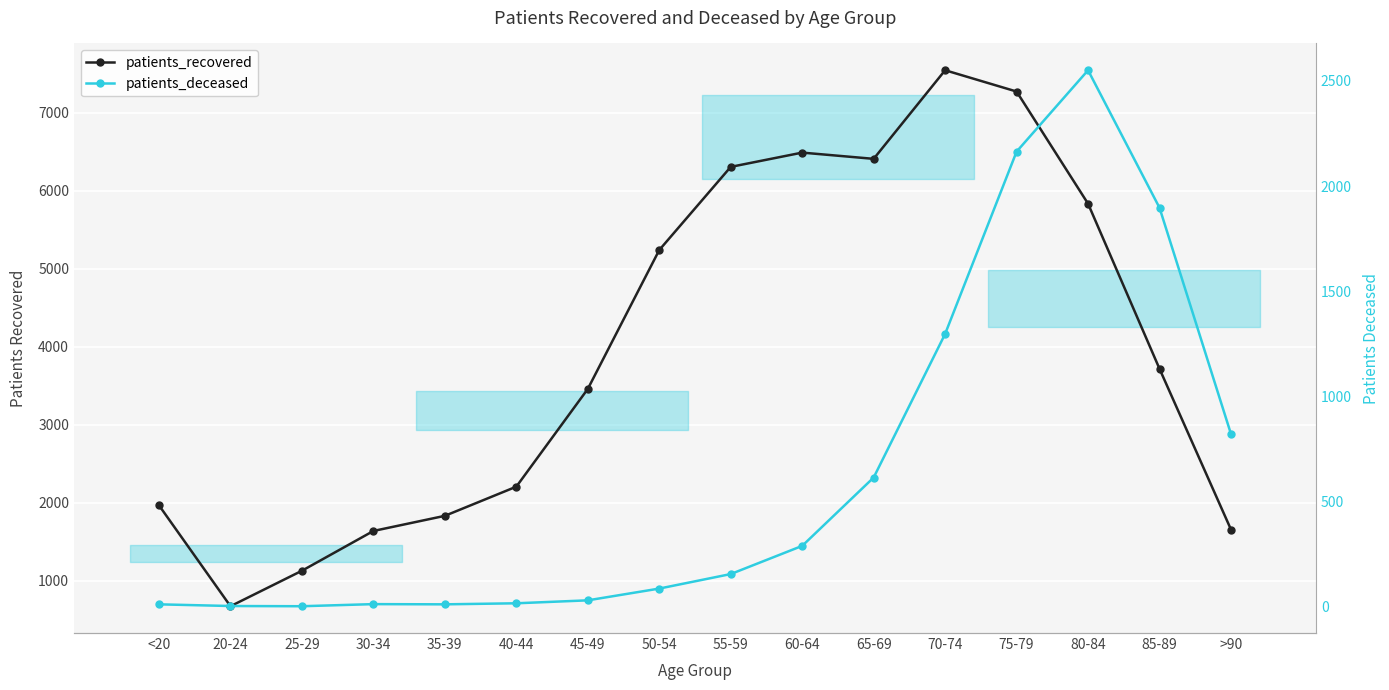

Where is the first local minimum for patients_recovered?

20-24